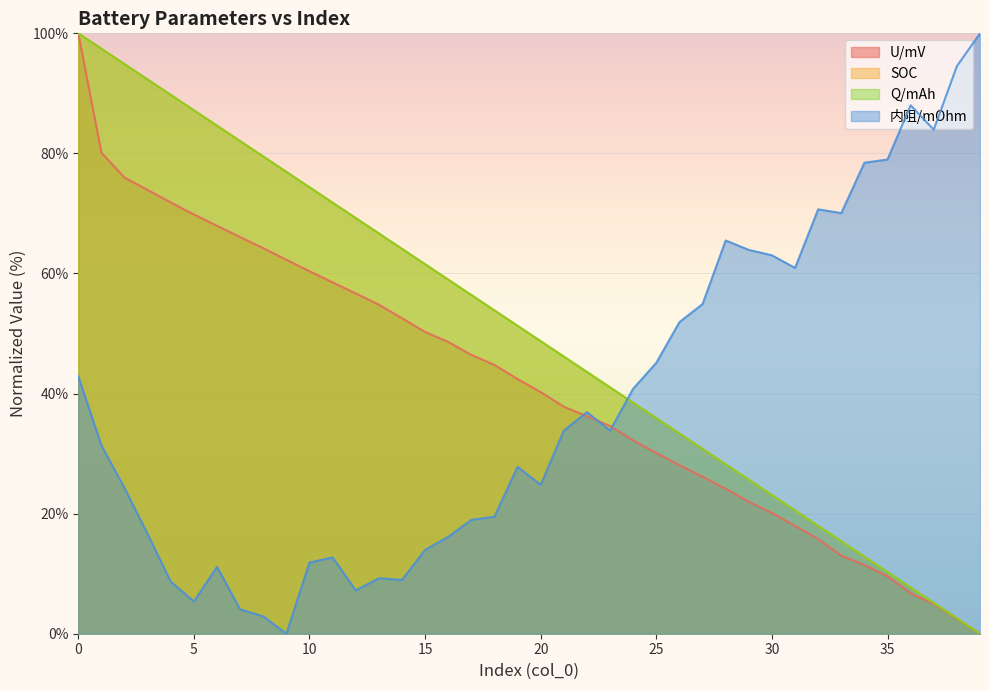

What is the greatest value displayed?

100.0